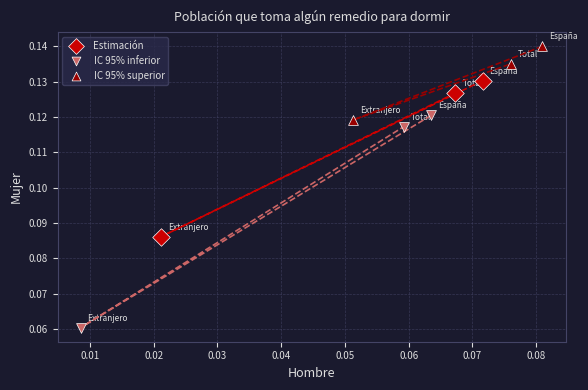

Which series contains the highest Y value?

IC 95% superior